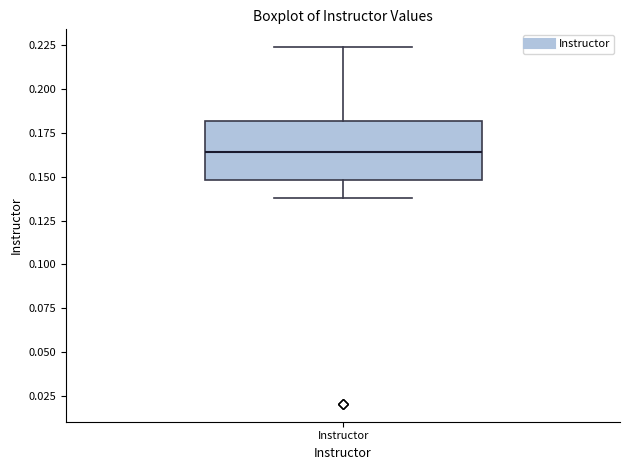

Read this box plot against the y-axis: the position of the median line, the range covered by the box, and the ends of both whiskers. The values are not printed on the chart, so give them approximately, as read against the axis.

median 0.165, box 0.150 to 0.180, whiskers 0.140 to 0.225